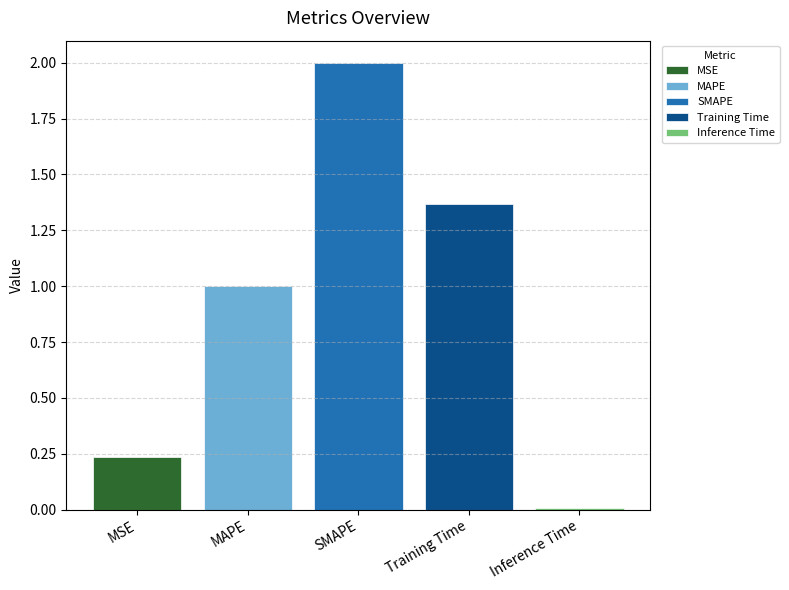

Which series has the largest range (max minus min)?

MSE